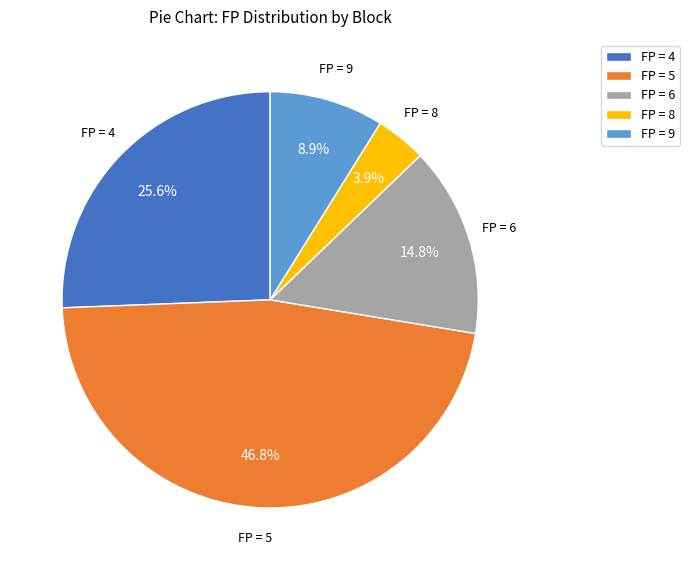

Rank the categories by value from highest to lowest.

FP = 5, FP = 4, FP = 6, FP = 9, FP = 8